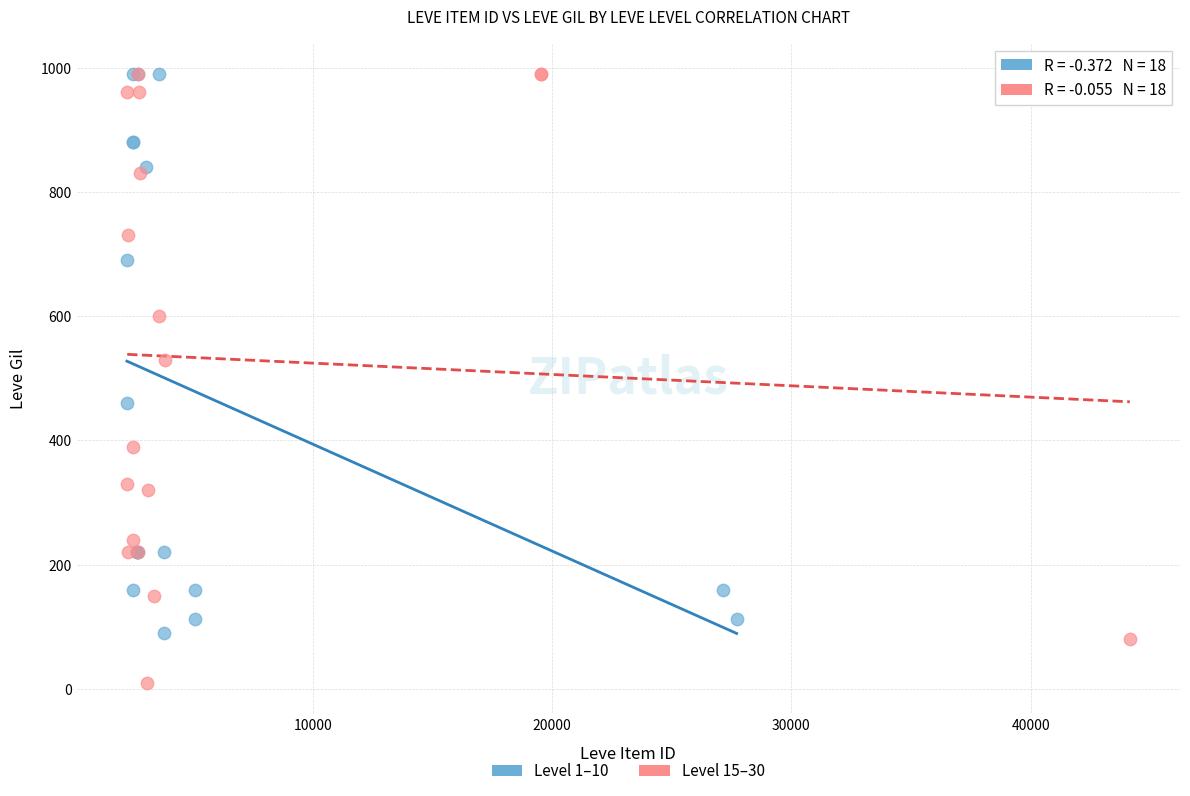

Which series has the largest Y range (max minus min)?

Level 15–30